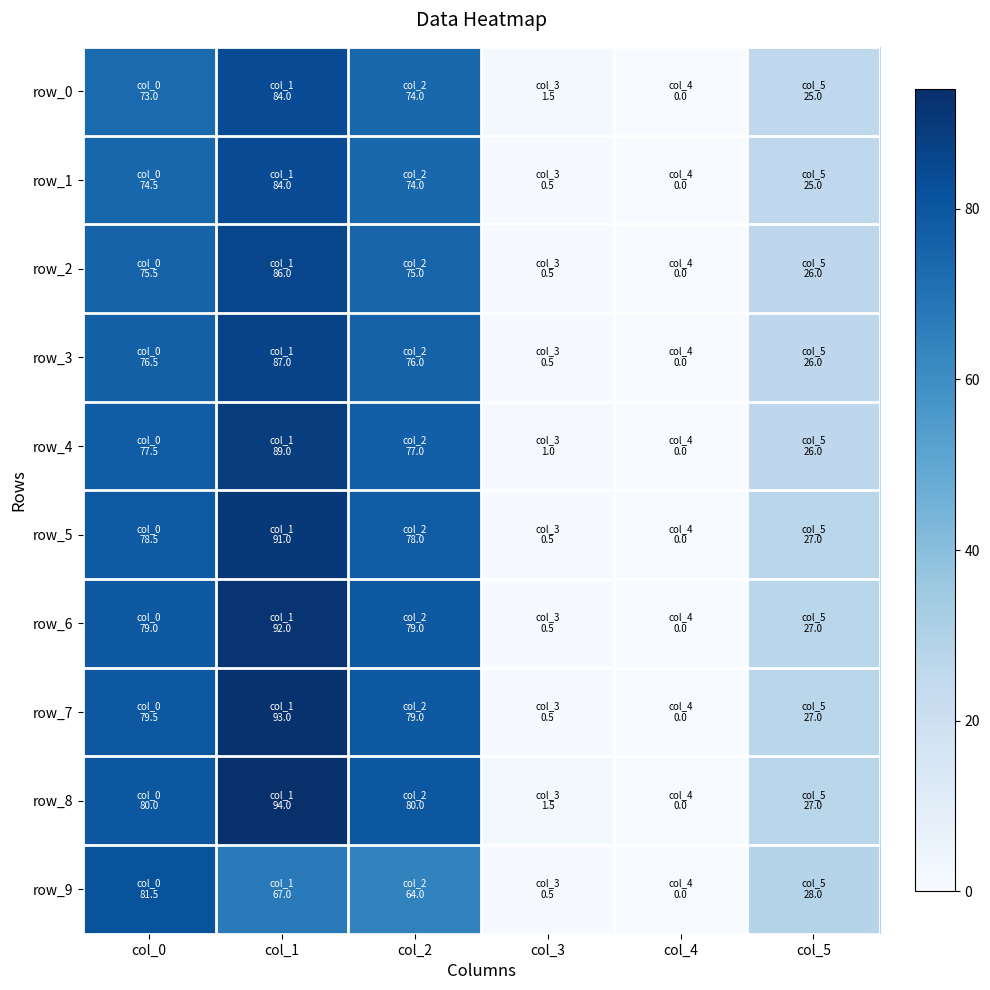

At which category is the sum across all series the highest?

col_1